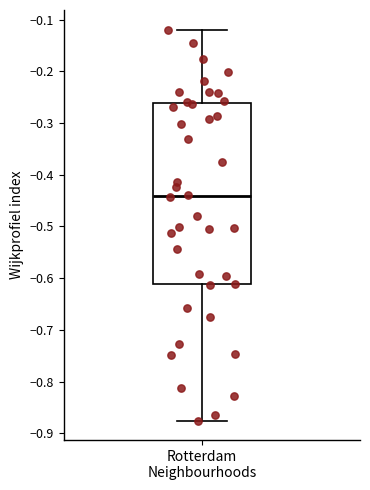

Read this box plot against the y-axis: the position of the median line, the range covered by the box, and the ends of both whiskers. The values are not printed on the chart, so give them approximately, as read against the axis.

median -0.44, box -0.61 to -0.26, whiskers -0.88 to -0.12